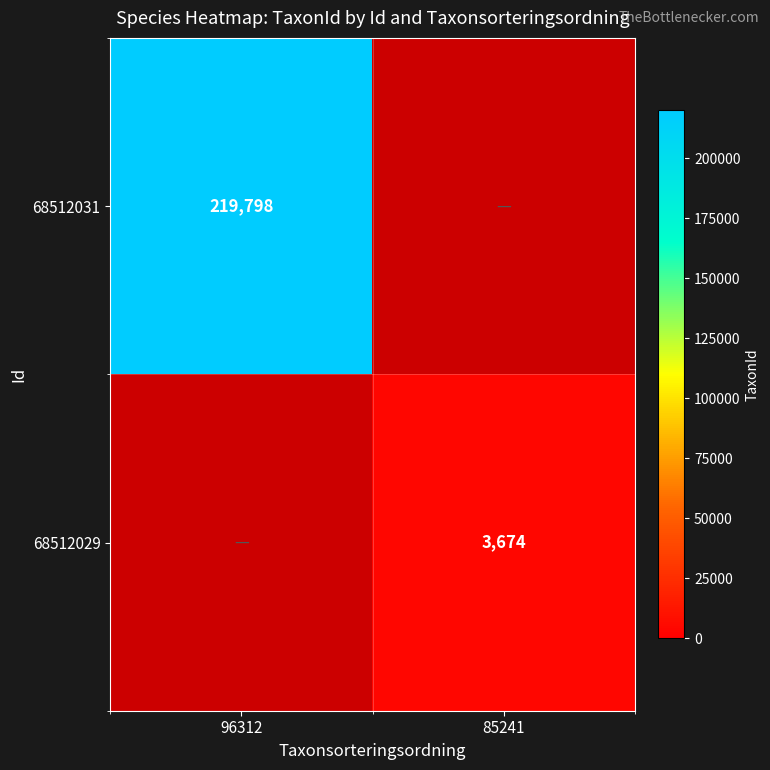

What is the greatest value displayed?

219798.0